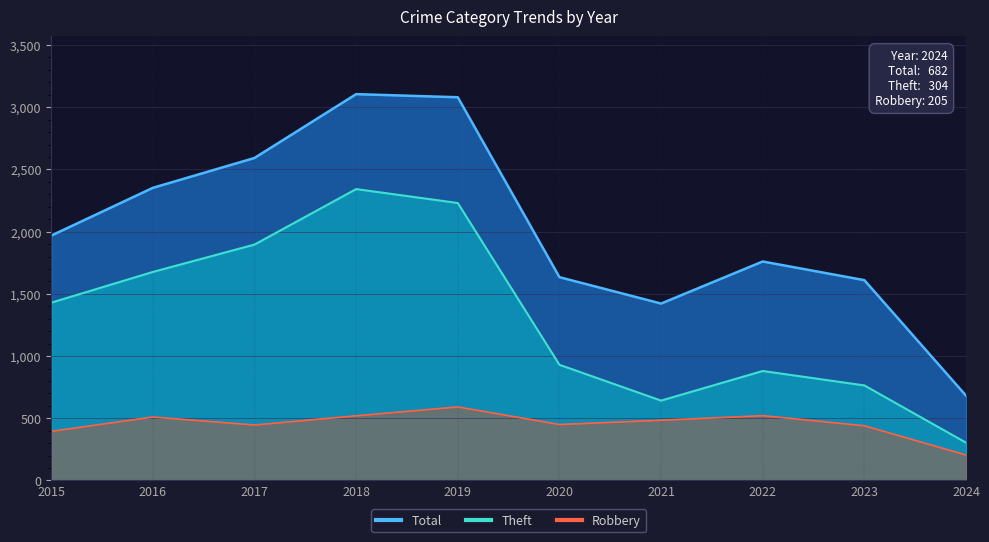

Reading right to left, transcribe all the data shown in this chart.

Total: 2024=682	2023=1610	2022=1760	2021=1422	2020=1634	2019=3080	2018=3105	2017=2592	2016=2352	2015=1968
Robbery: 2024=205	2023=440	2022=521	2021=484	2020=450	2019=591	2018=520	2017=446	2016=510	2015=395
Theft: 2024=304	2023=764	2022=880	2021=642	2020=930	2019=2230	2018=2342	2017=1896	2016=1676	2015=1429